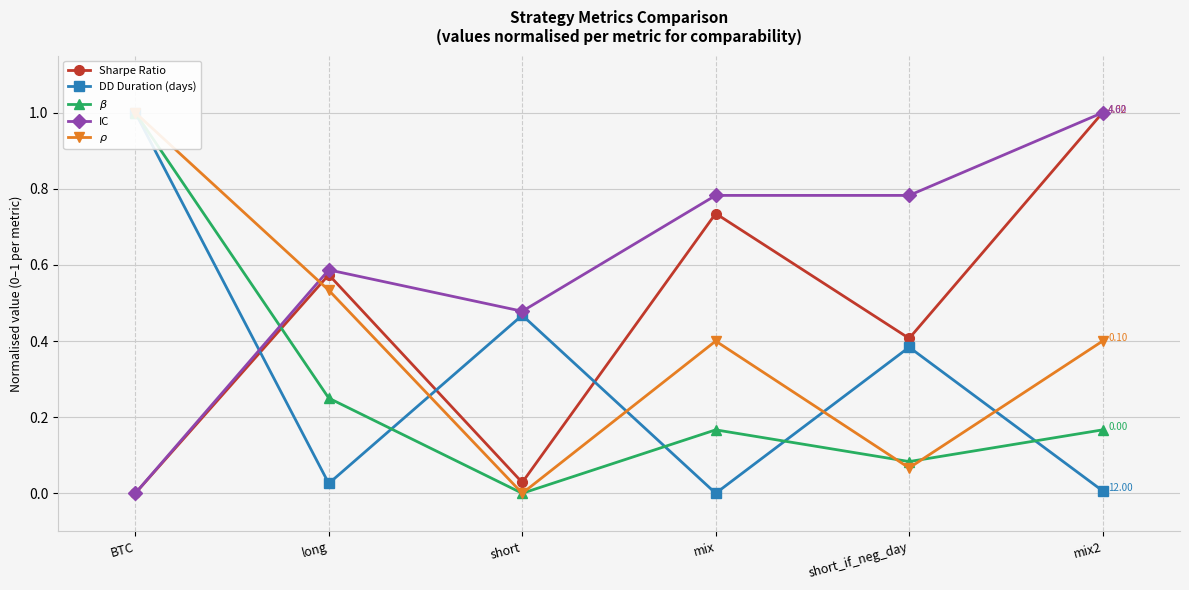

Where is the first local maximum for DD Duration (days)?

short